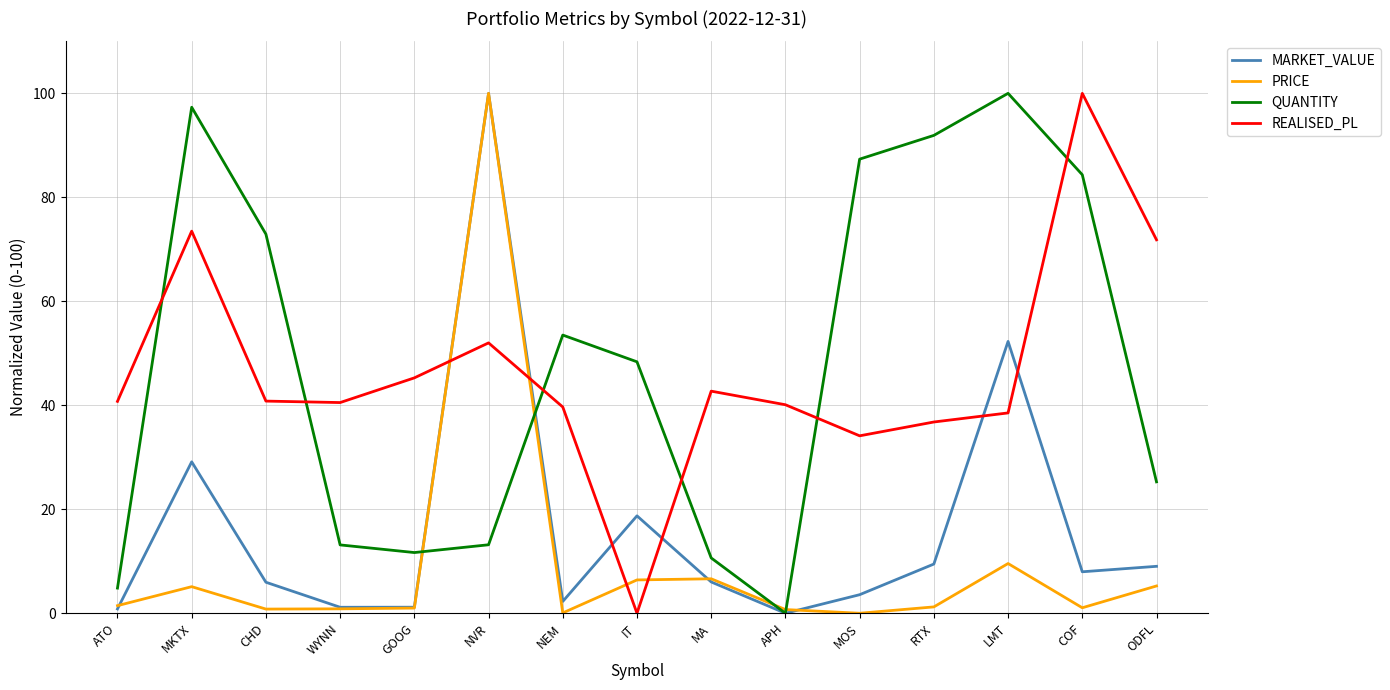

Count the number of categories in the chart.

15